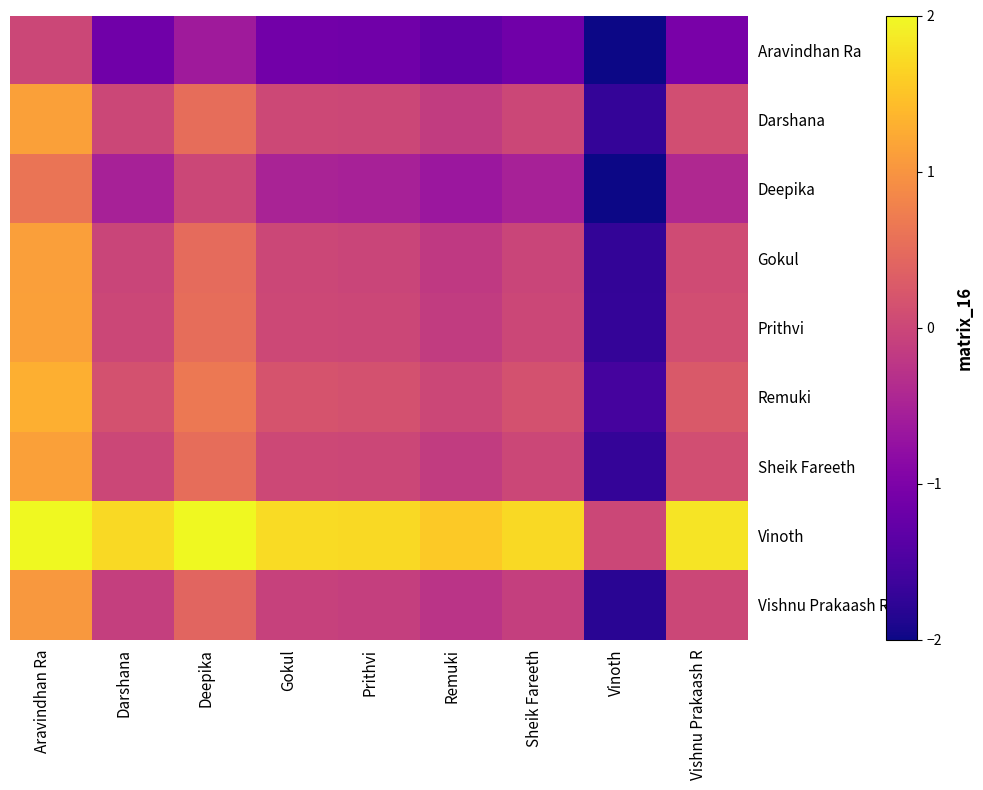

At how many categories does at least one series exceed 0?

9